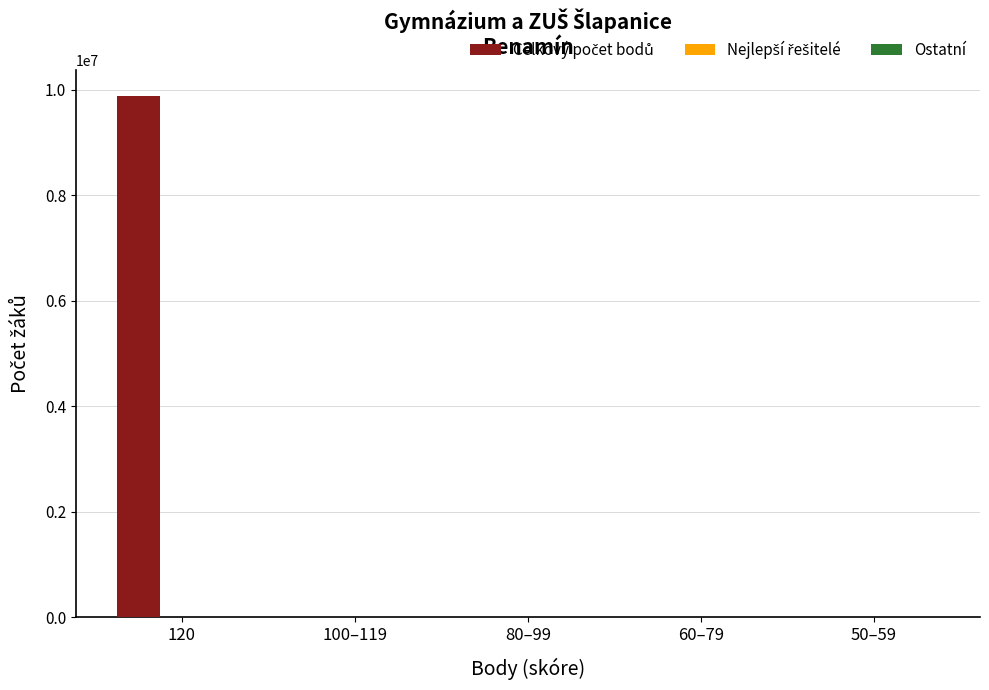

What is the change in value from 120 to 80–99?

-9876987